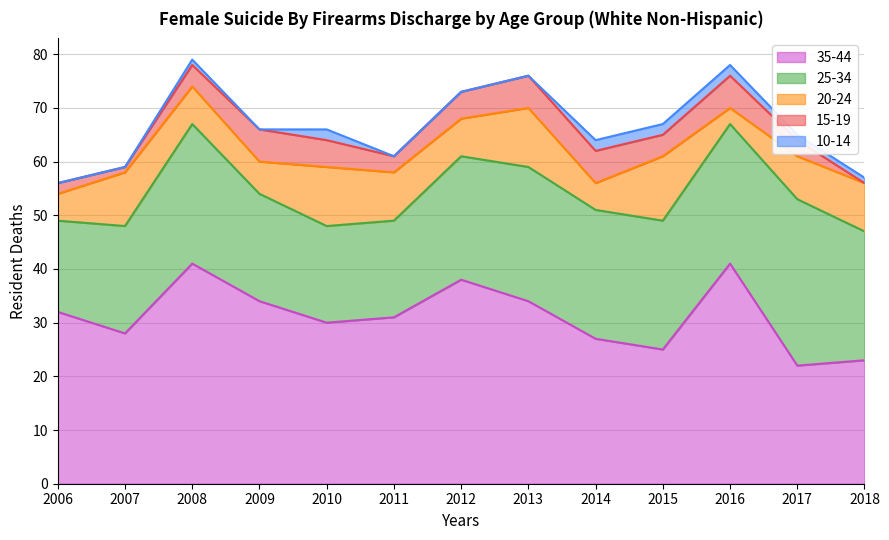

What is the total value across all series at 2006?

56